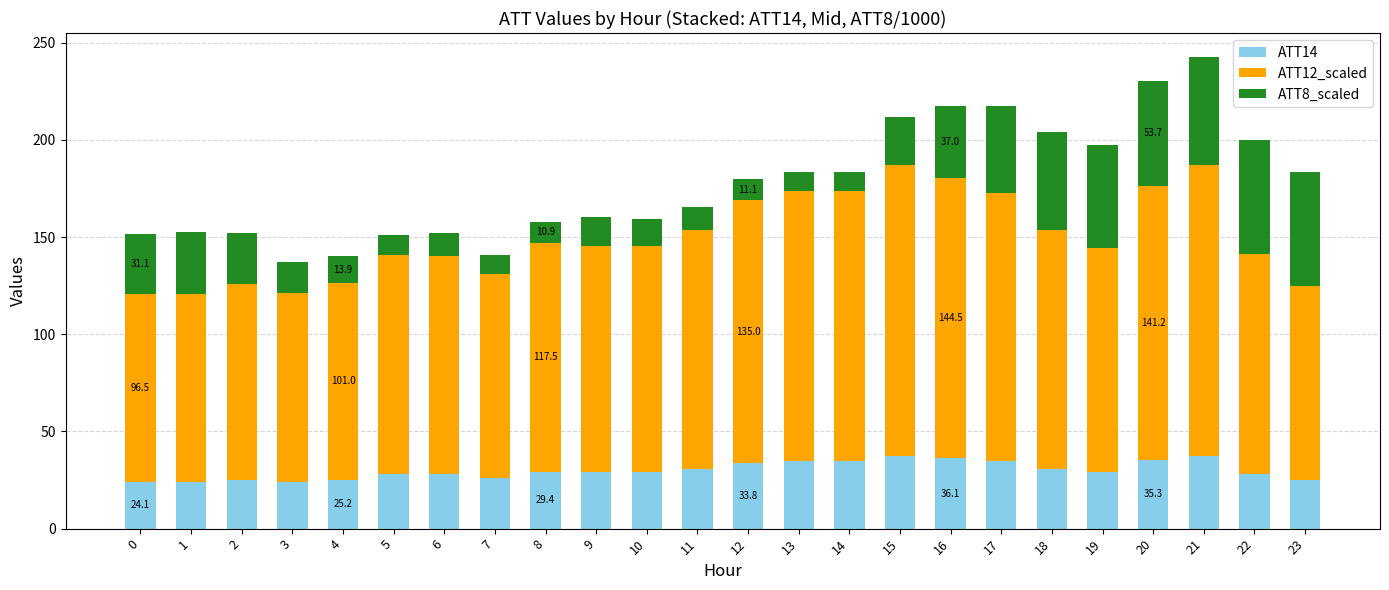

The ATT14 series shows 30.7 at 11. True or false?

True